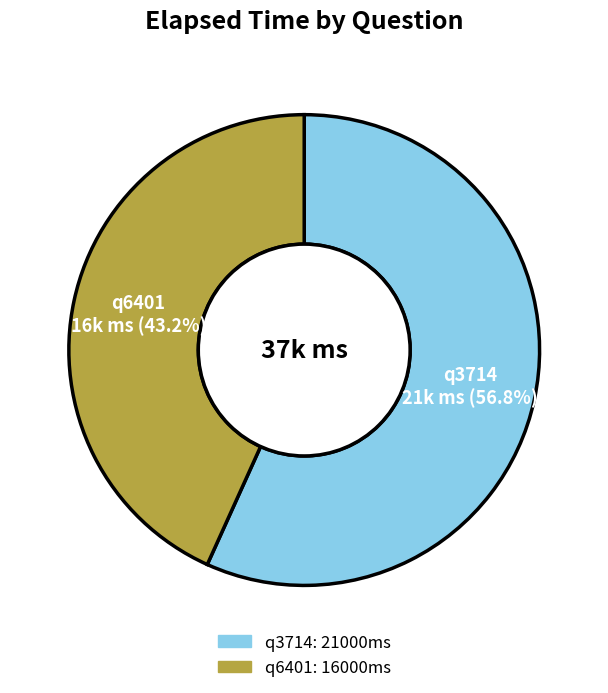

Rank the categories by value from highest to lowest.

q3714, q6401